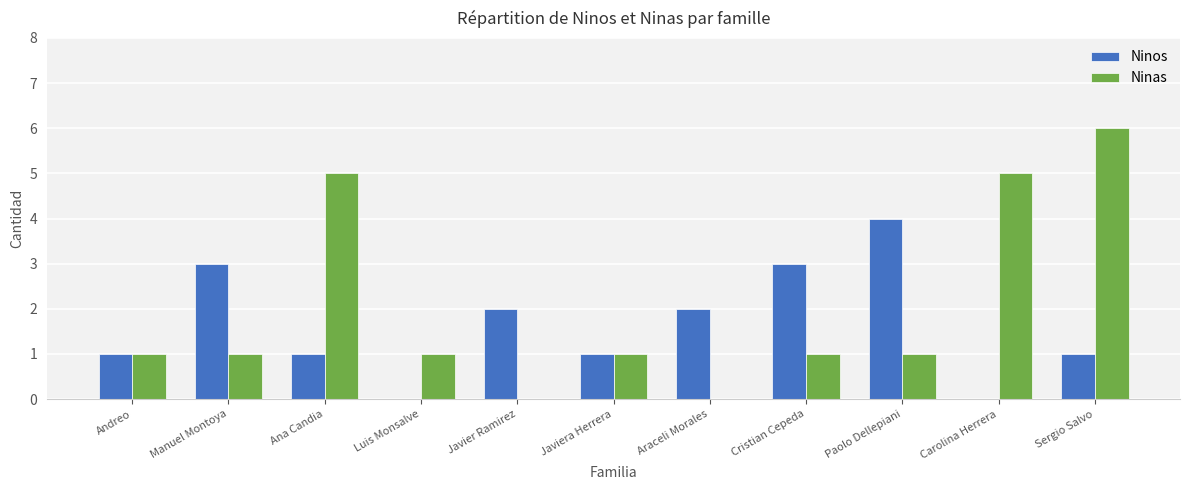

At which category is the sum across all series the highest?

Sergio Salvo